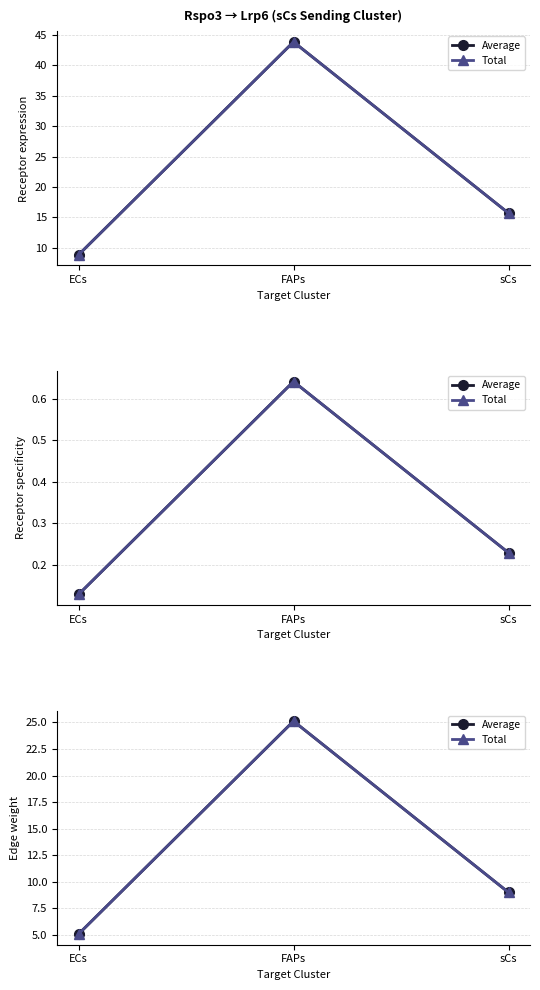

Read the Average value at ECs.

5.1